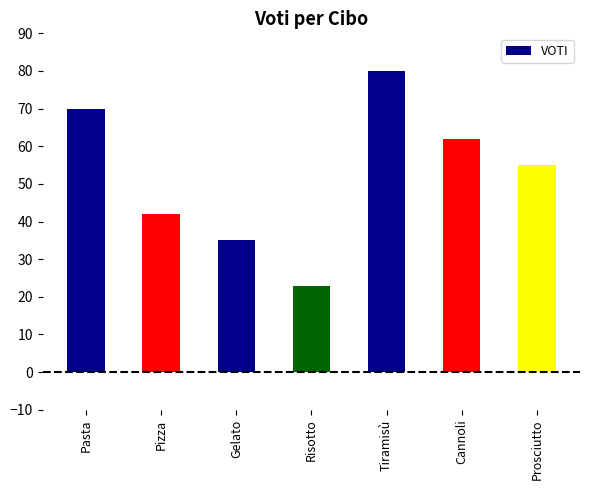

Where is the data nearest to the value 51?

Prosciutto